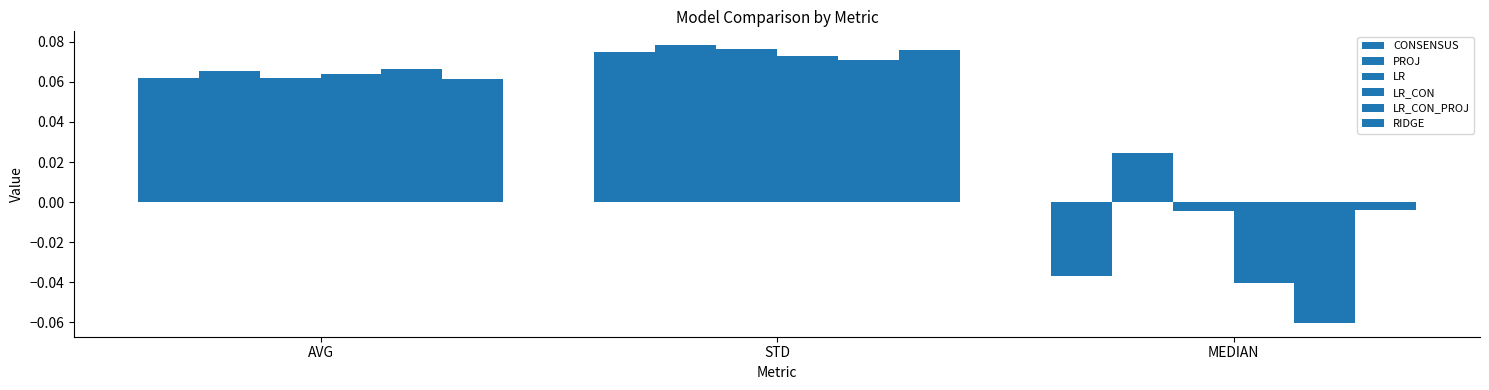

How many series are shown in this chart?

6